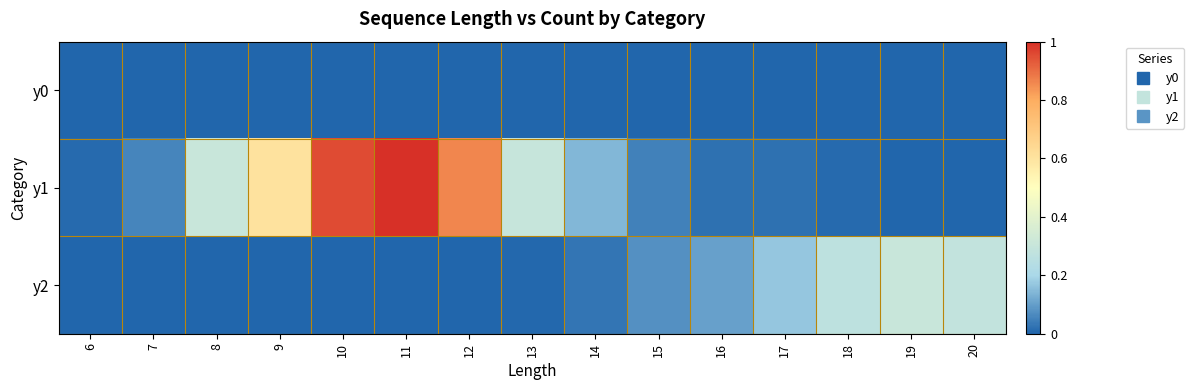

Reading left to right, transcribe all the data shown in this chart.

y0: 6=0.0	7=0.0	8=0.0	9=0.0	10=0.0	11=0.0	12=0.0	13=0.0	14=0.0	15=0.0	16=0.0	17=0.0	18=0.0	19=0.0	20=0.0
y1: 6=0.0	7=0.1	8=0.3	9=0.6	10=1.0	11=1.0	12=0.9	13=0.3	14=0.1	15=0.0	16=0.0	17=0.0	18=0.0	19=0.0	20=0.0
y2: 6=0.0	7=0.0	8=0.0	9=0.0	10=0.0	11=0.0	12=0.0	13=0.0	14=0.0	15=0.1	16=0.1	17=0.2	18=0.3	19=0.3	20=0.3